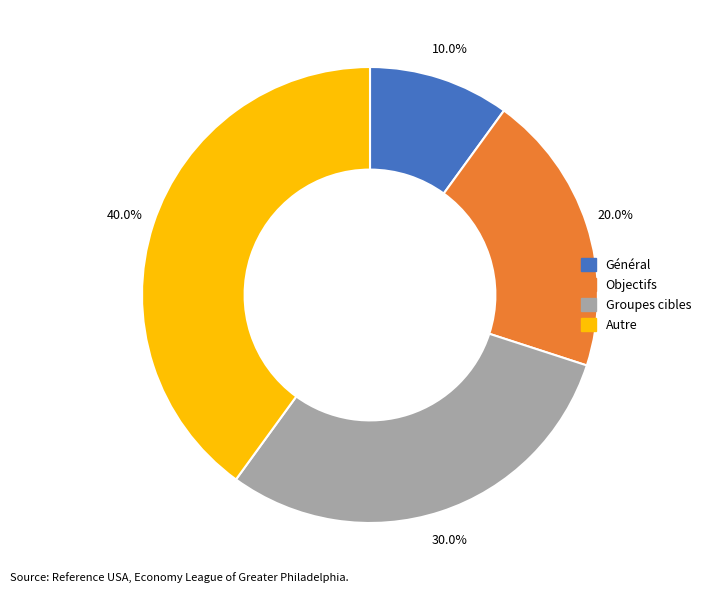

How many slices are in this pie chart?

4